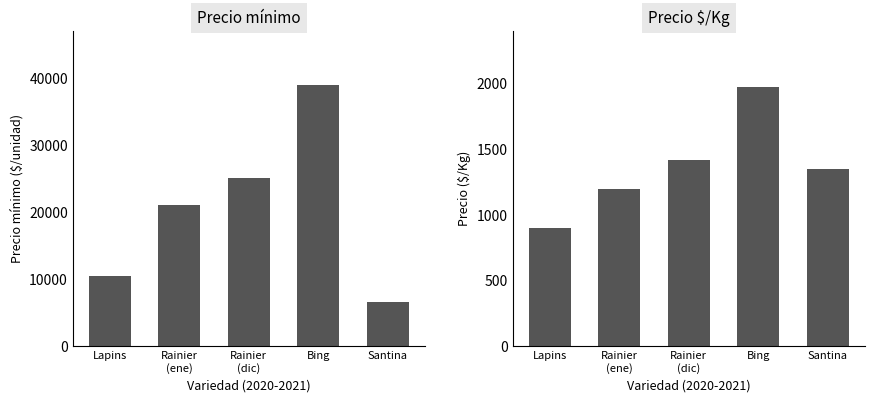

How many bars are there in total?

10